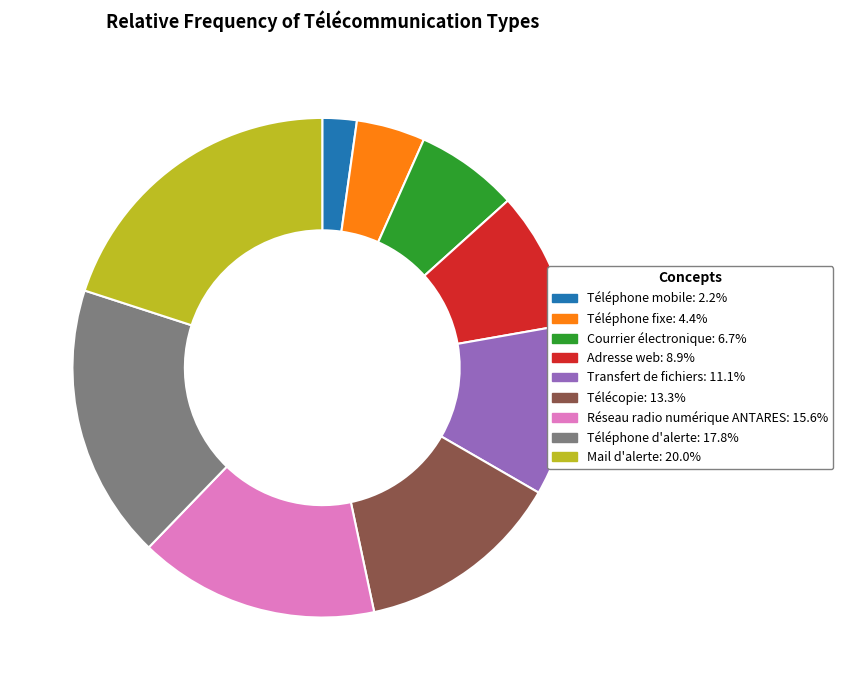

Is it true that Téléphone d'alerte is 18% of the pie?

True